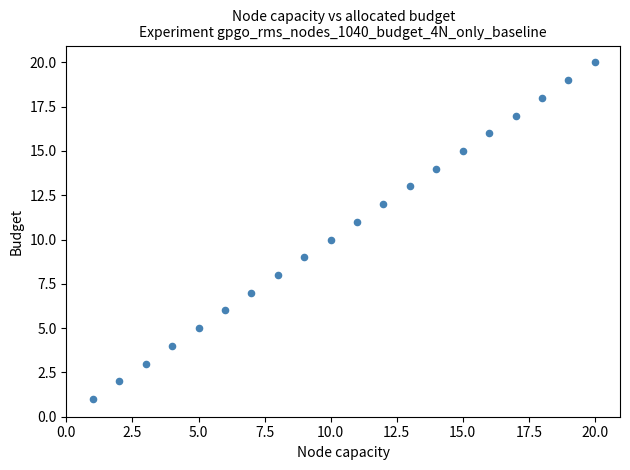

What is the range of Y values (max minus min)?

19